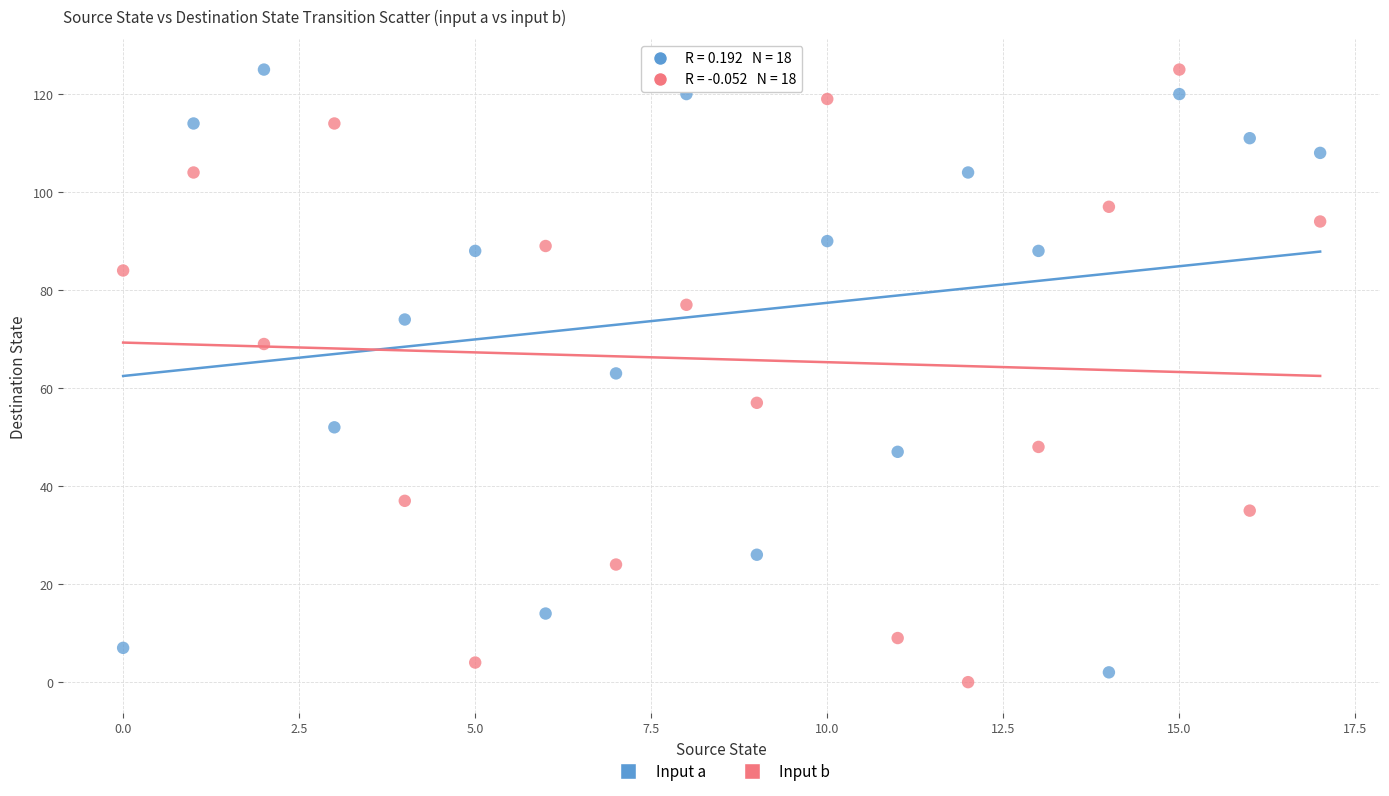

Across all data points, what is the range of Y values (max minus min)?

125